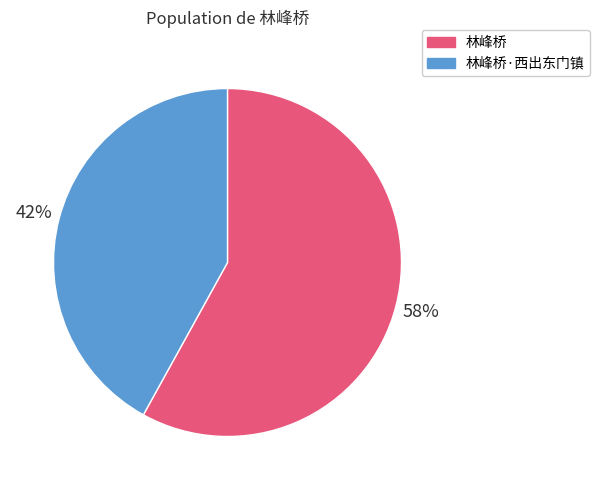

Do 林峰桥·西出东门镇 and 林峰桥 together represent more than half of the pie?

Yes